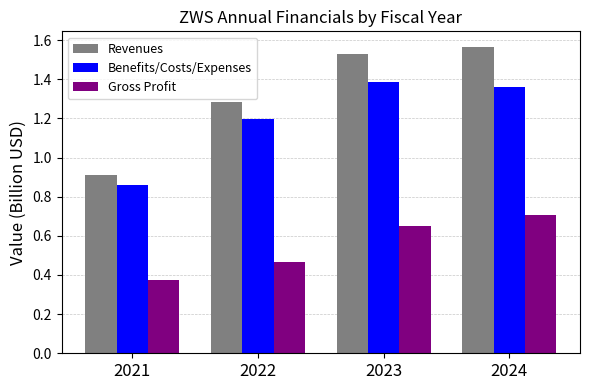

What is the highest value of the Gross Profit series?

0.7